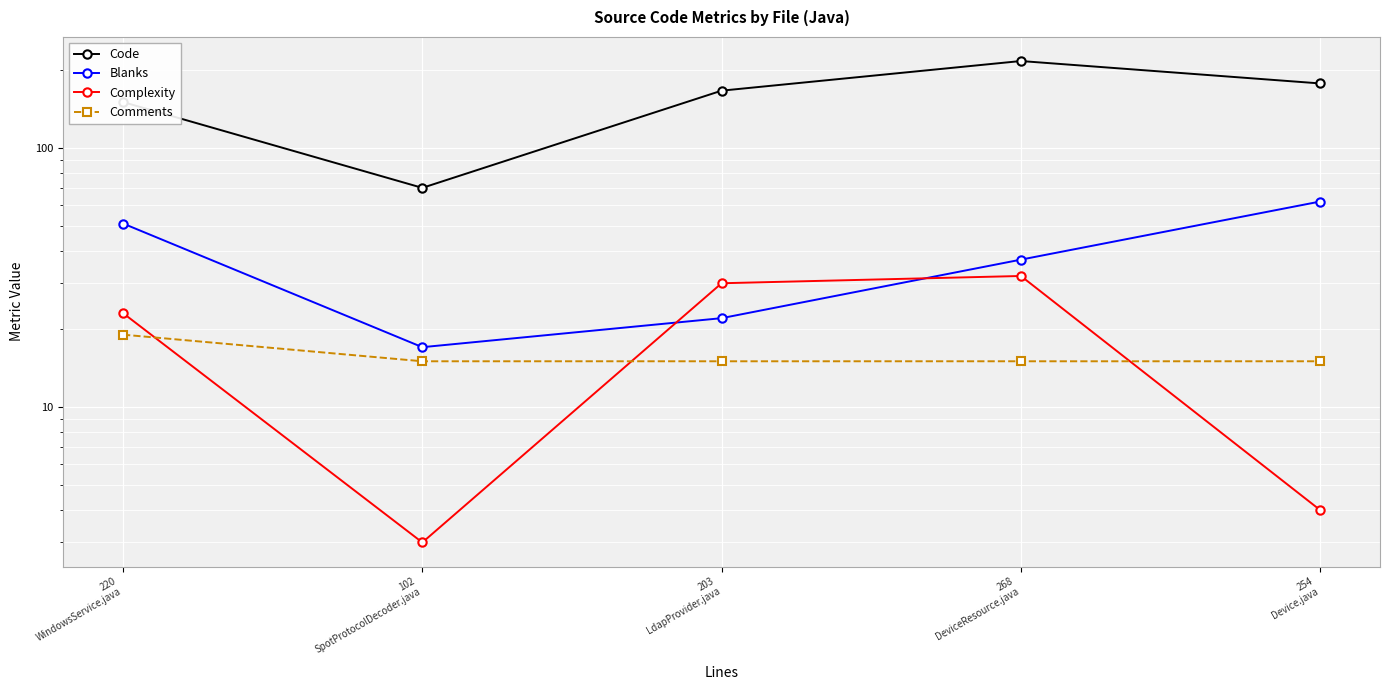

What is the total value across all series at 254
Device.java?

258